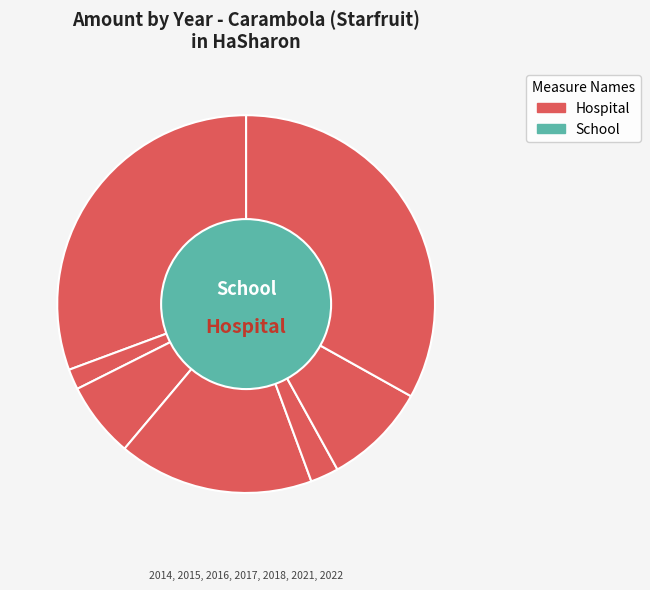

To the nearest percent, what portion does 26 represent?

1%